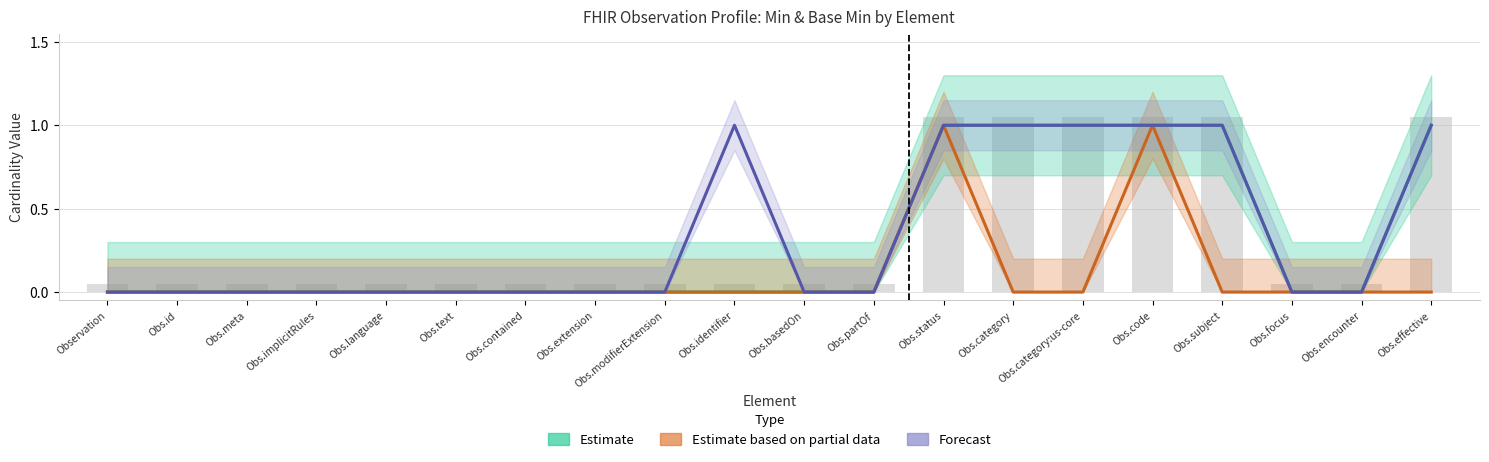

At which category is the sum across all series the highest?

Obs.status